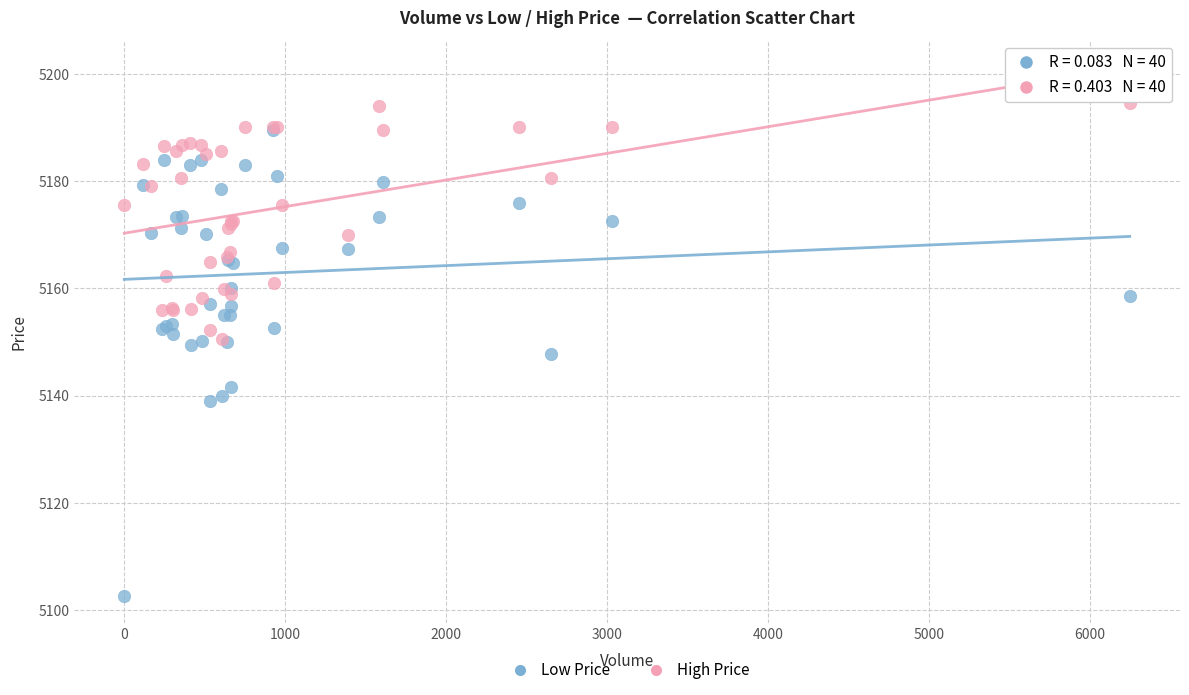

Which series has the largest Y range (max minus min)?

Low Price